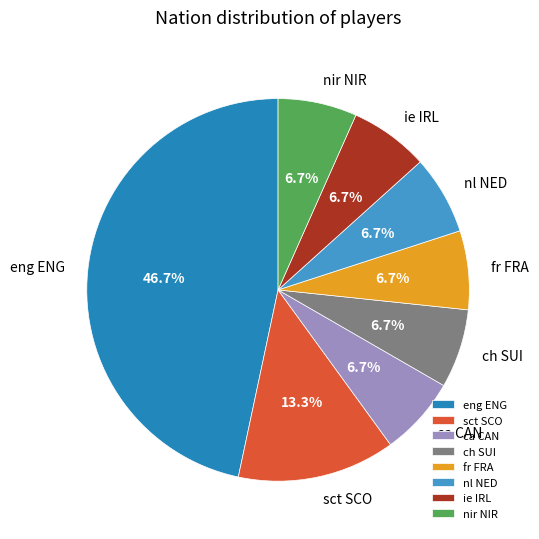

Which category has the biggest portion of the pie?

eng ENG